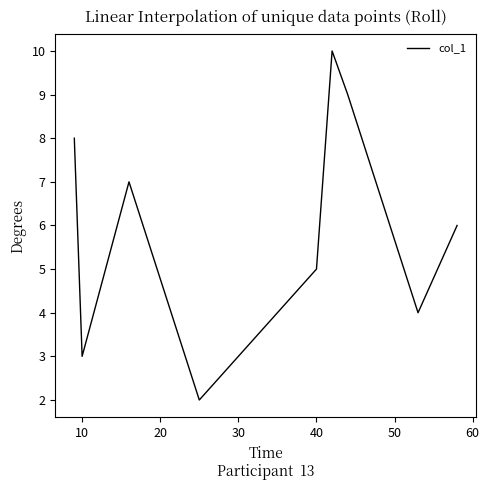

What is the difference between the maximum and minimum values?

8